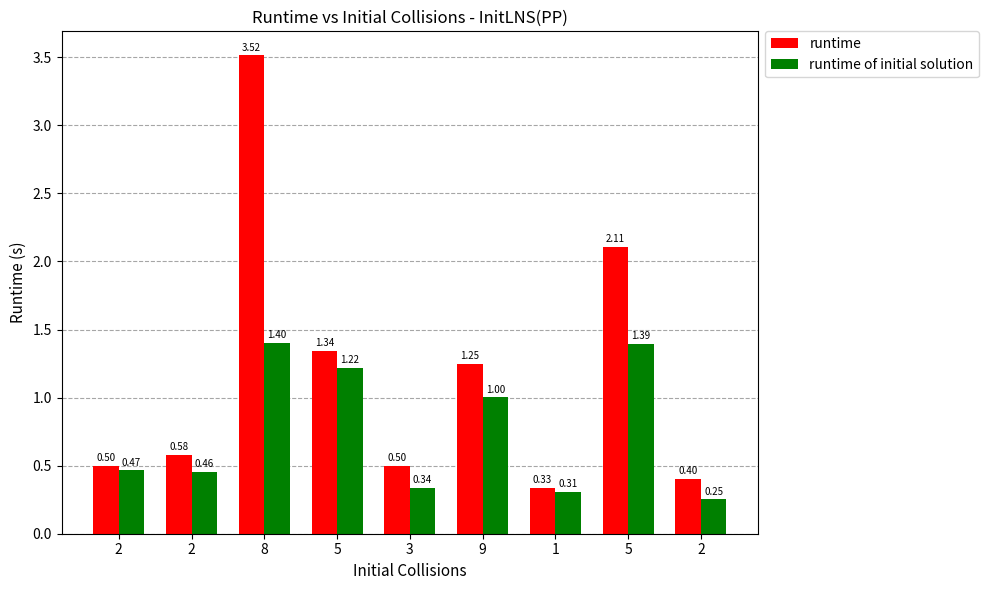

What are all the series names shown in the legend?

runtime, runtime of initial solution